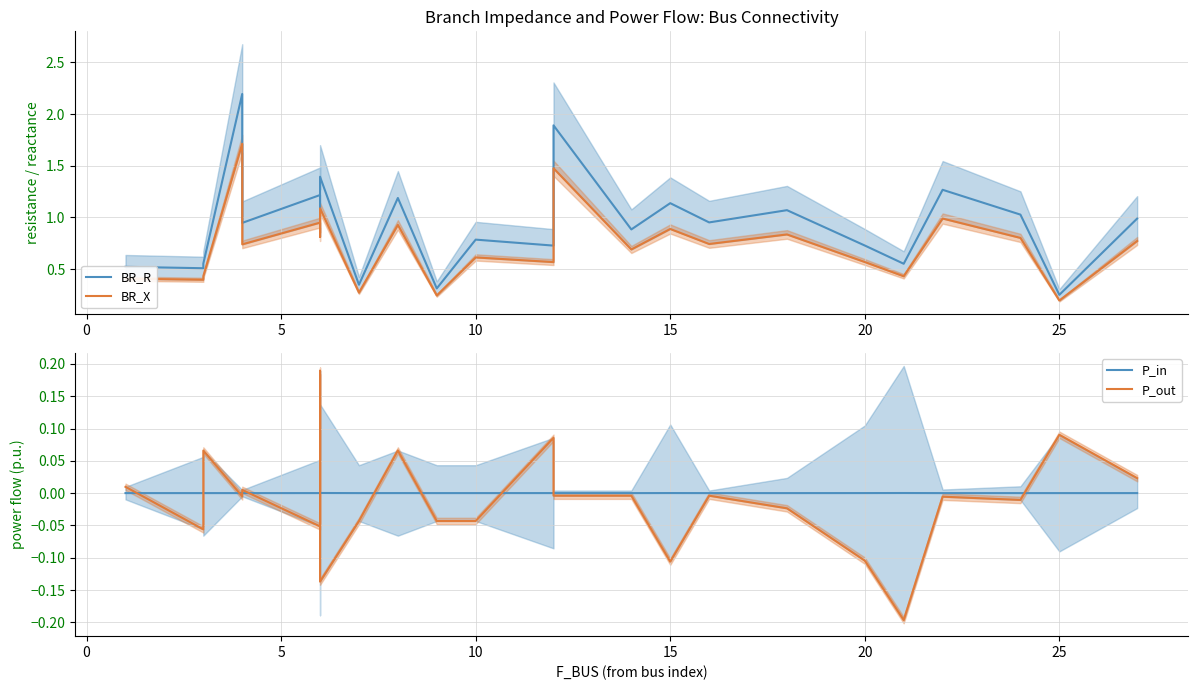

How many lines are shown in the chart?

4